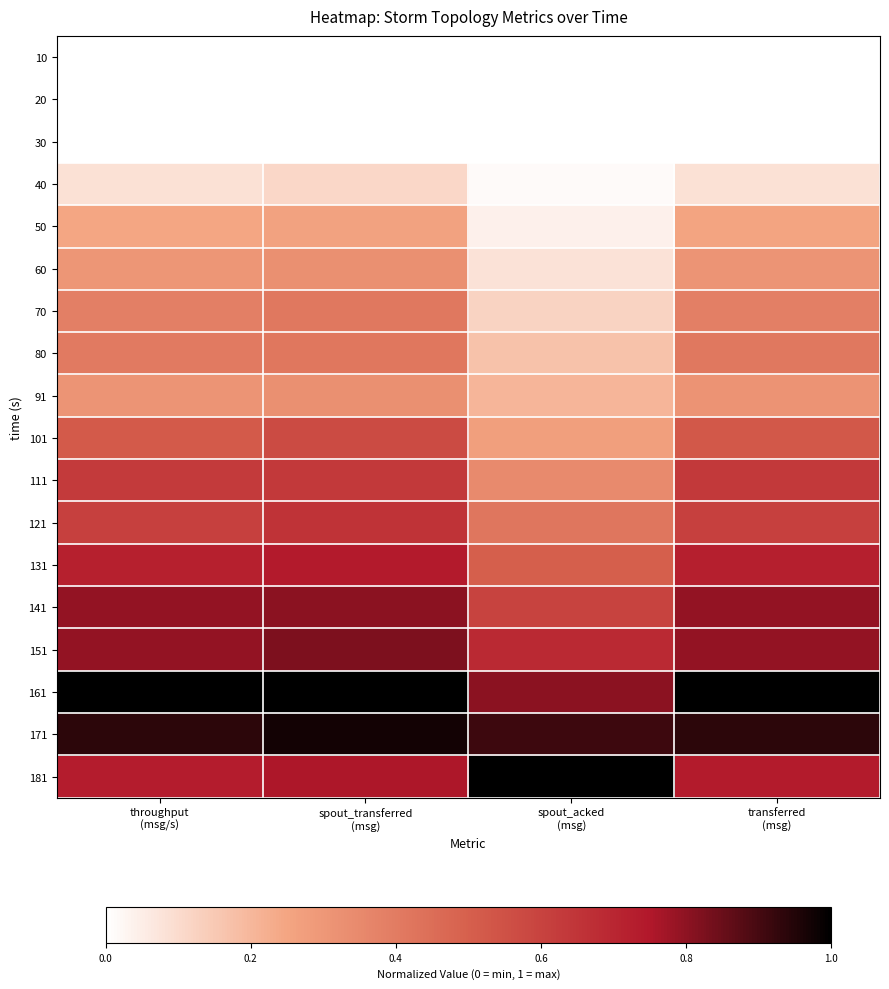

At how many categories does at least one series exceed 0?

4